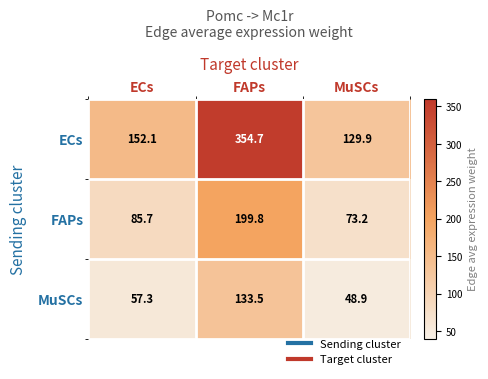

Which series changed the most between ECs and FAPs?

ECs